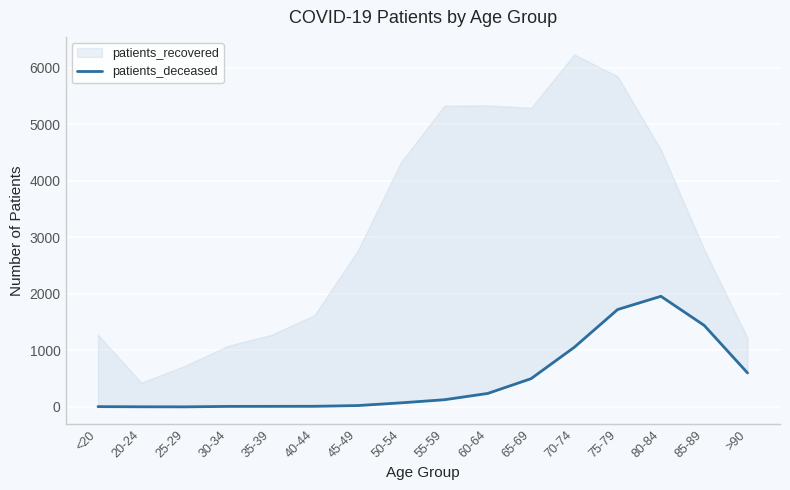

Reading left to right, transcribe all the data shown in this chart.

<20=6	20-24=3	25-29=2	30-34=10	35-39=11	40-44=12	45-49=25	50-54=73	55-59=128	60-64=239	65-69=500	70-74=1056	75-79=1723	80-84=1957	85-89=1442	>90=602